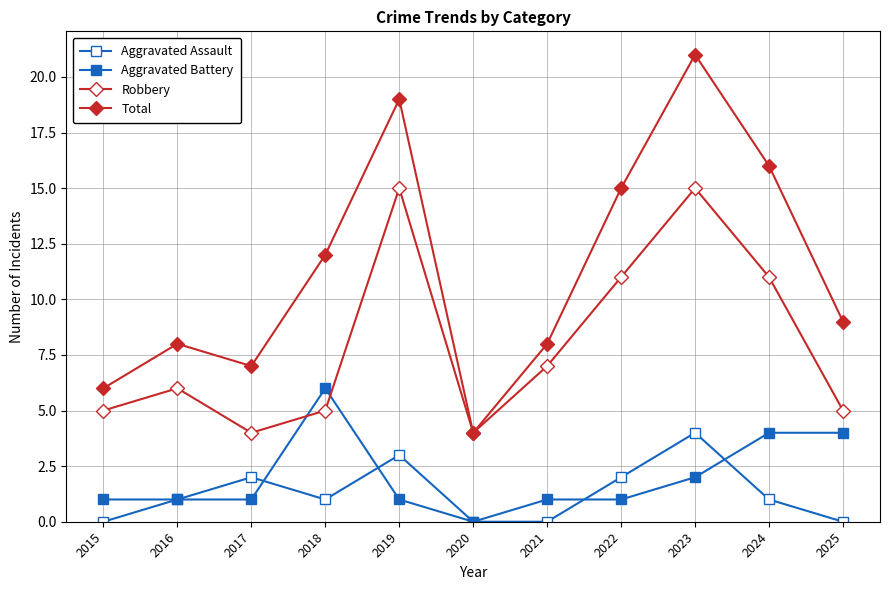

Rank the series by their maximum value, from highest to lowest.

Total, Robbery, Aggravated Battery, Aggravated Assault